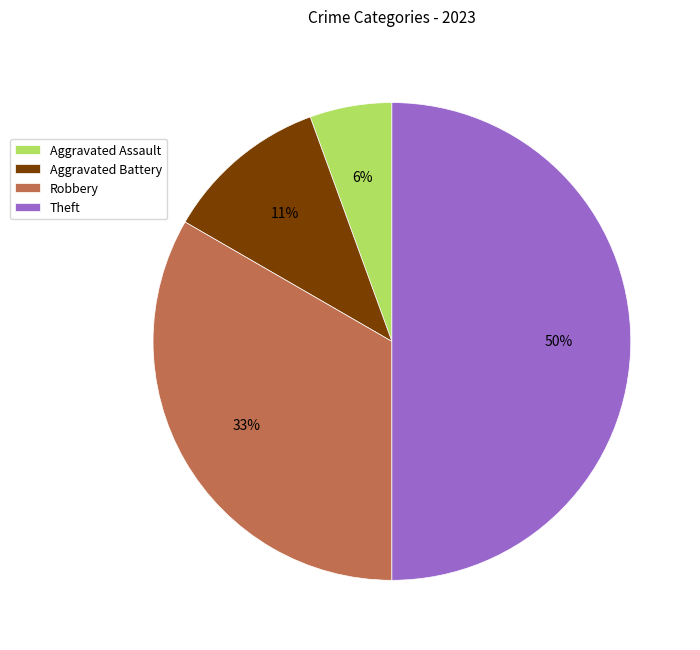

Count the number of slices in the pie.

4